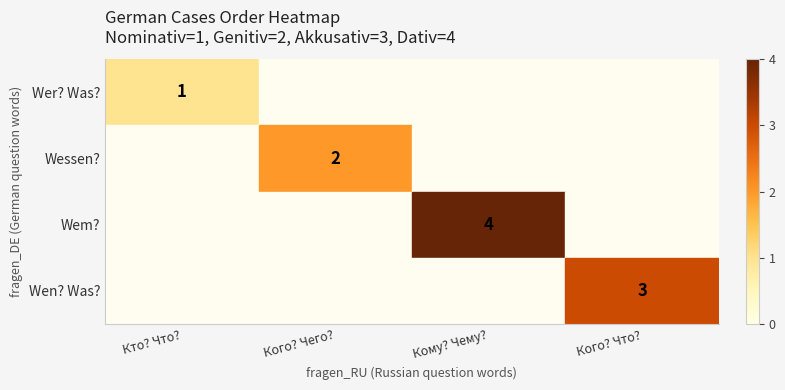

True or false: Wessen? has a value of 2 at Кого? Чего?.

True